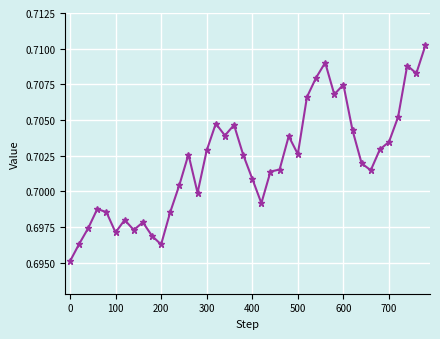

Count the number of data series in this chart.

1